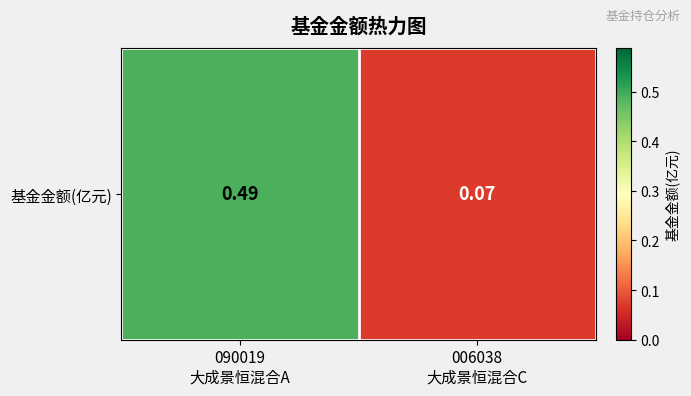

What is the difference between the values at 006038
大成景恒混合C and 090019
大成景恒混合A?

0.4